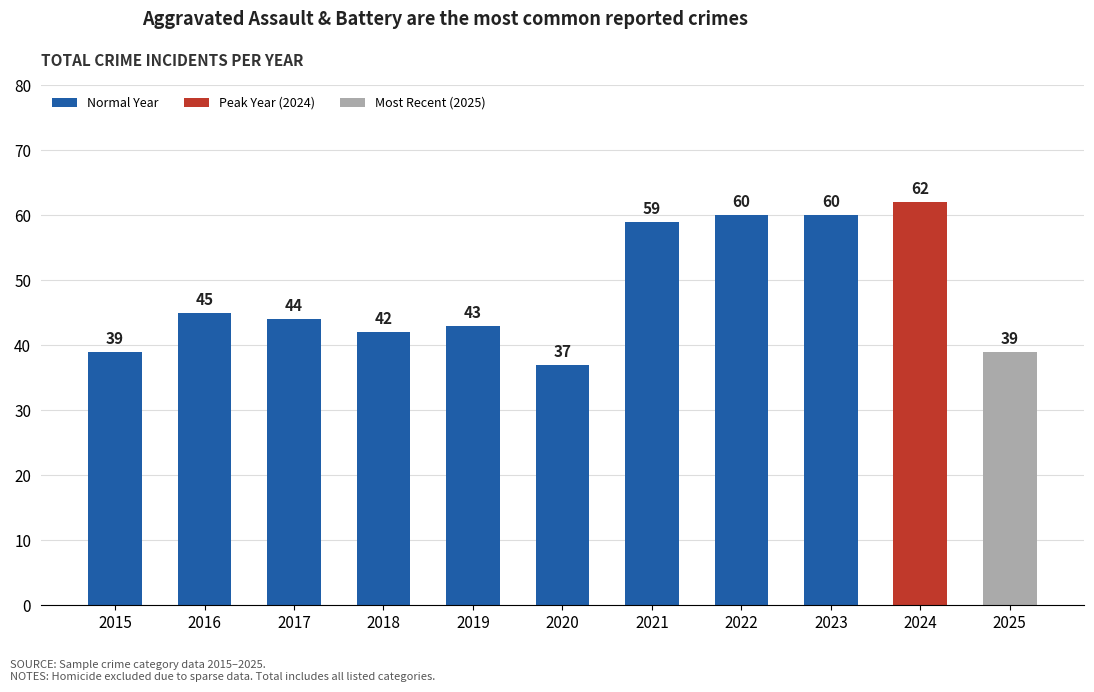

The value at 2024 is 88. True or false?

False